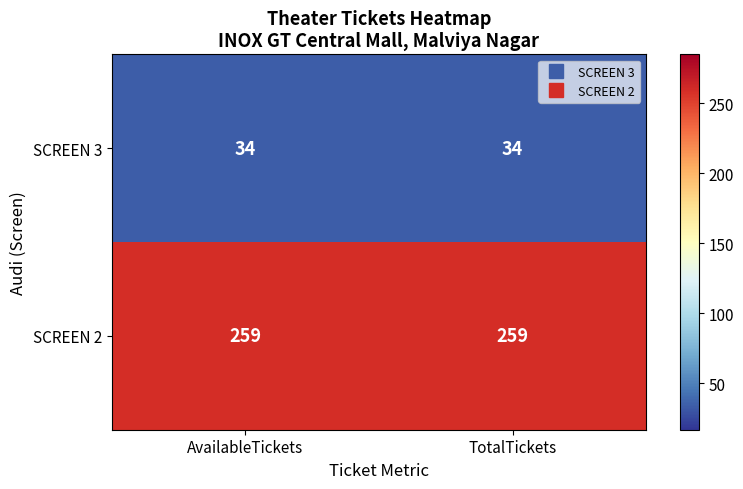

How many series are shown in this chart?

2